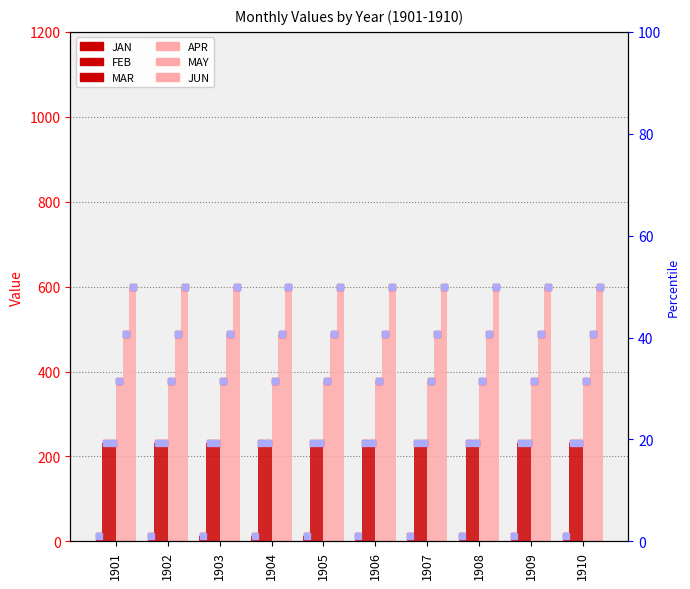

Which has a higher value, 1908 or 1910?

1908